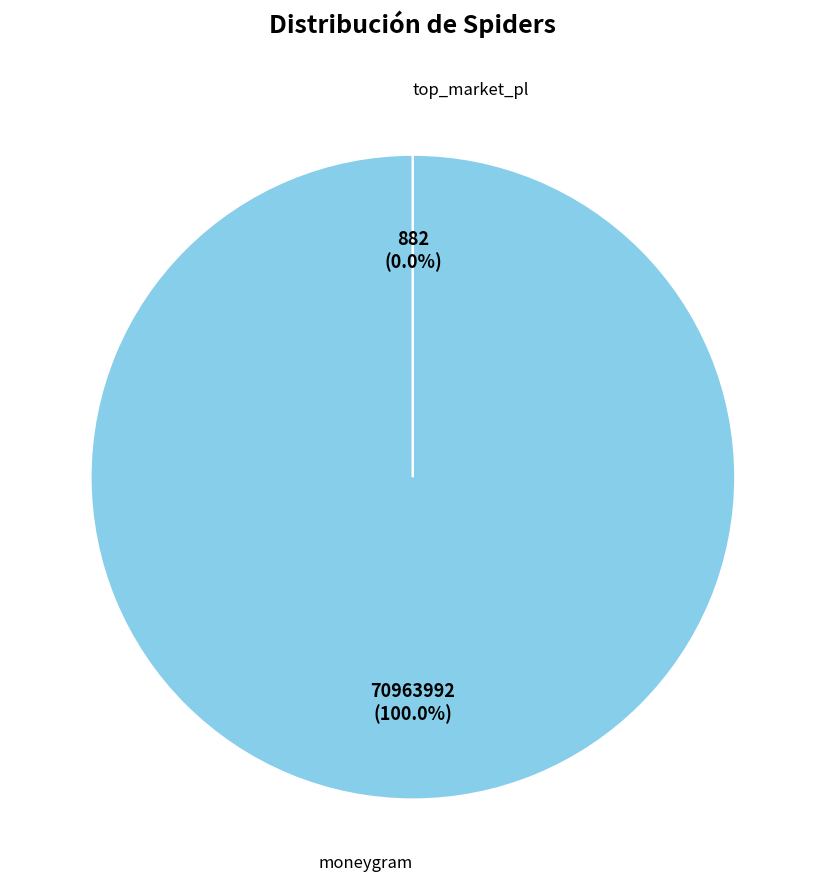

Which category has the biggest portion of the pie?

moneygram